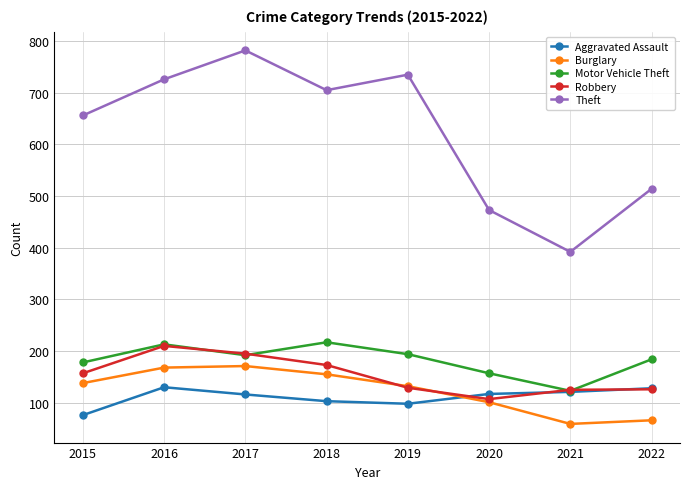

How many lines are shown in the chart?

5